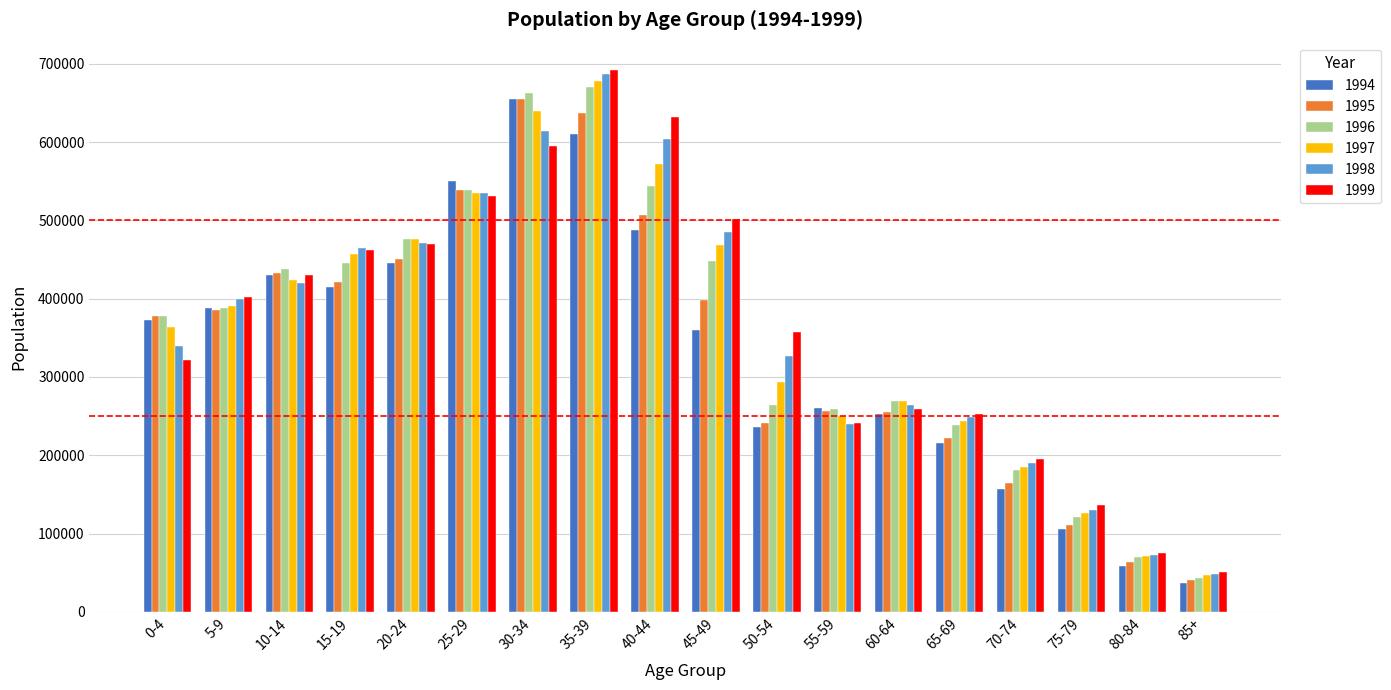

What is the label of the 14th bar from the right?

20-24